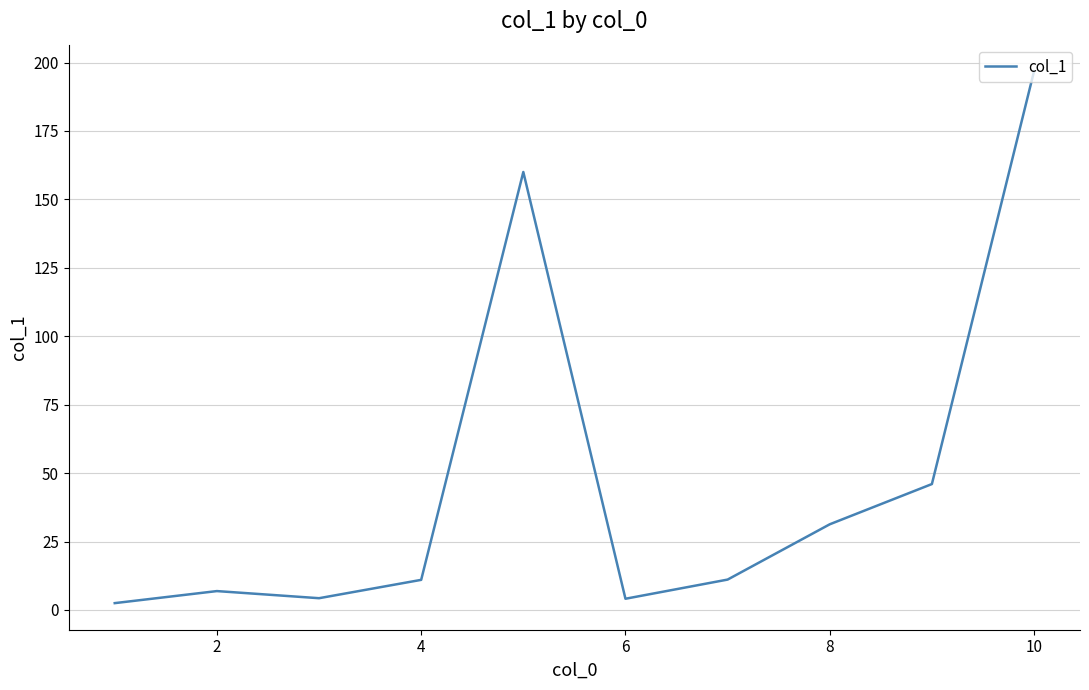

What is the maximum value shown in the chart?

196.8